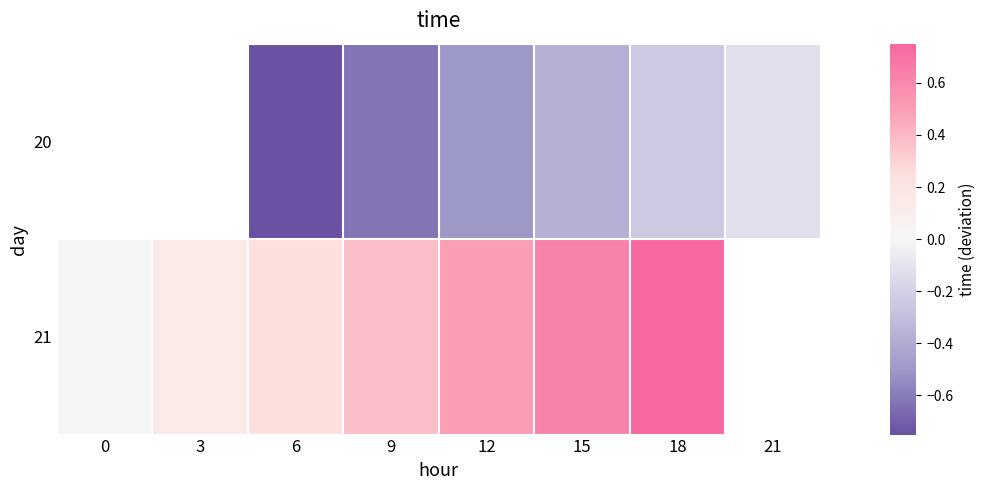

What is the greatest value displayed?

0.8